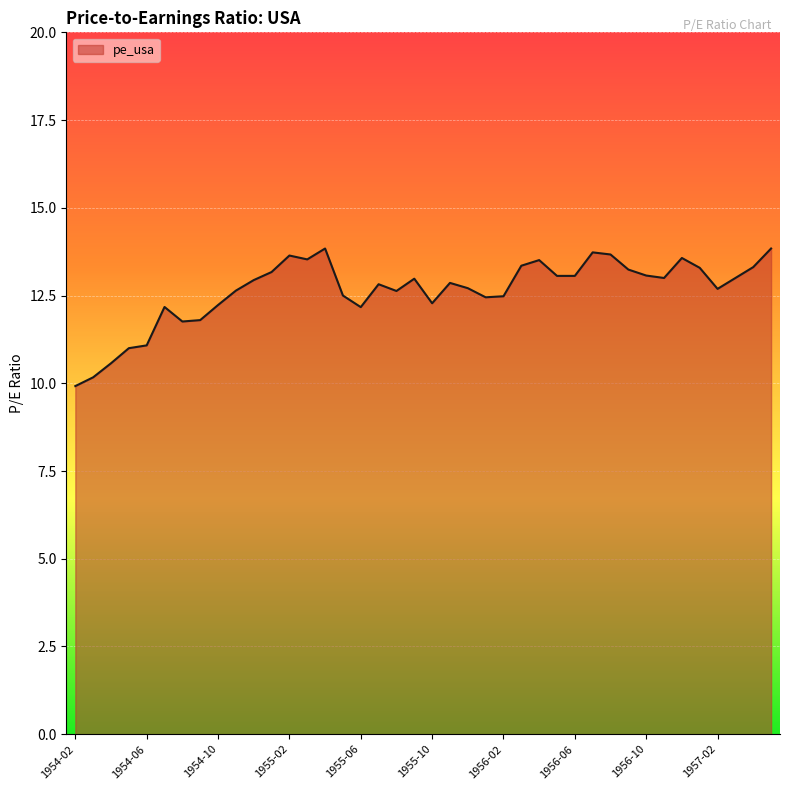

What is the maximum value shown in the chart?

13.8